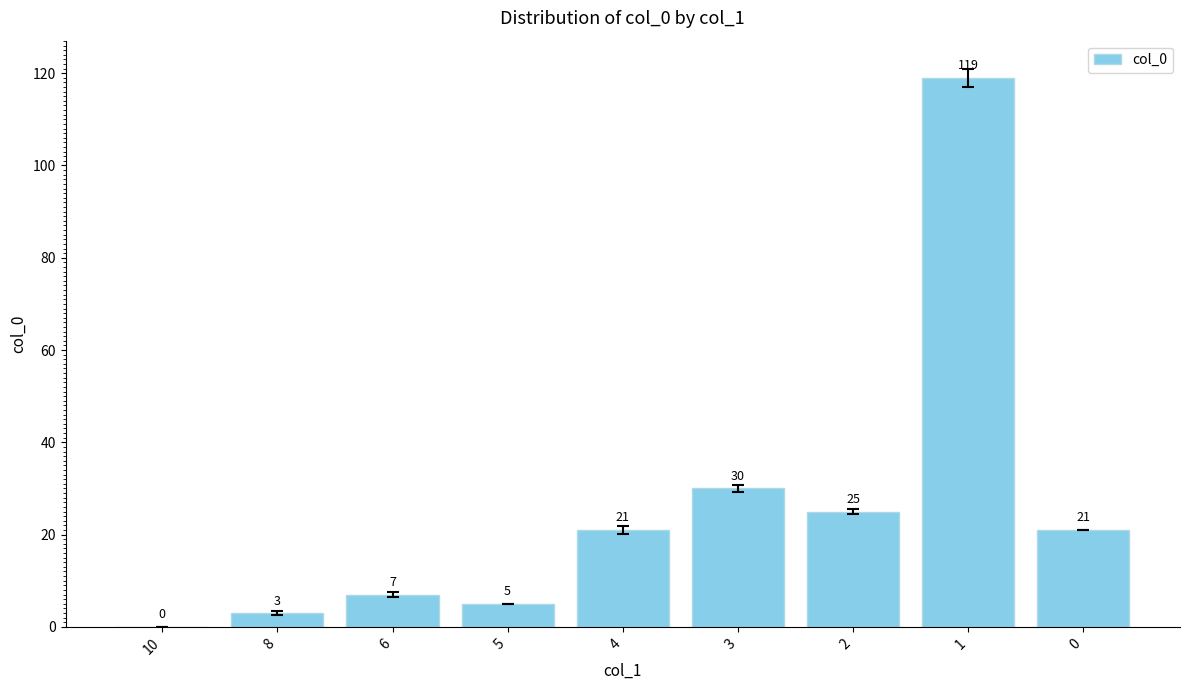

What is the maximum value shown in the chart?

119